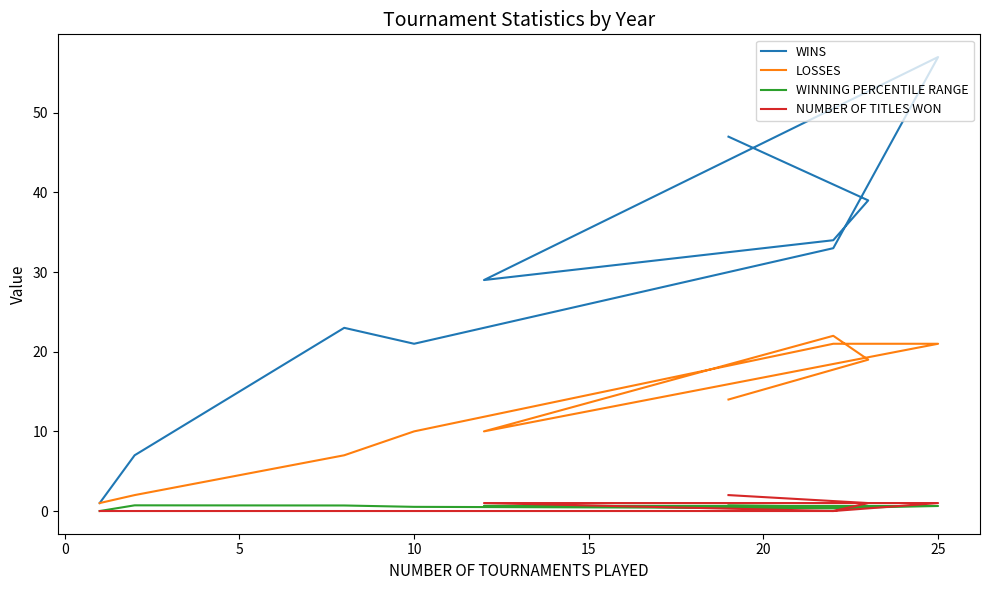

Is the value of NUMBER OF TITLES WON at 25 greater than the value of WINNING PERCENTILE RANGE at 20?

Yes